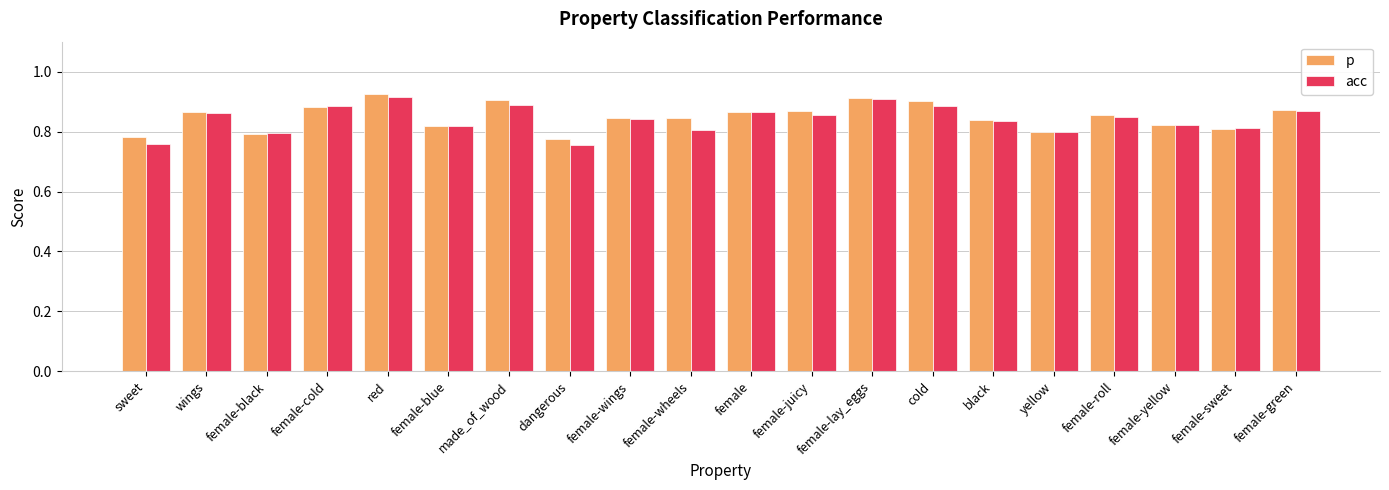

Count the acc values in the range 0 to 1.

20